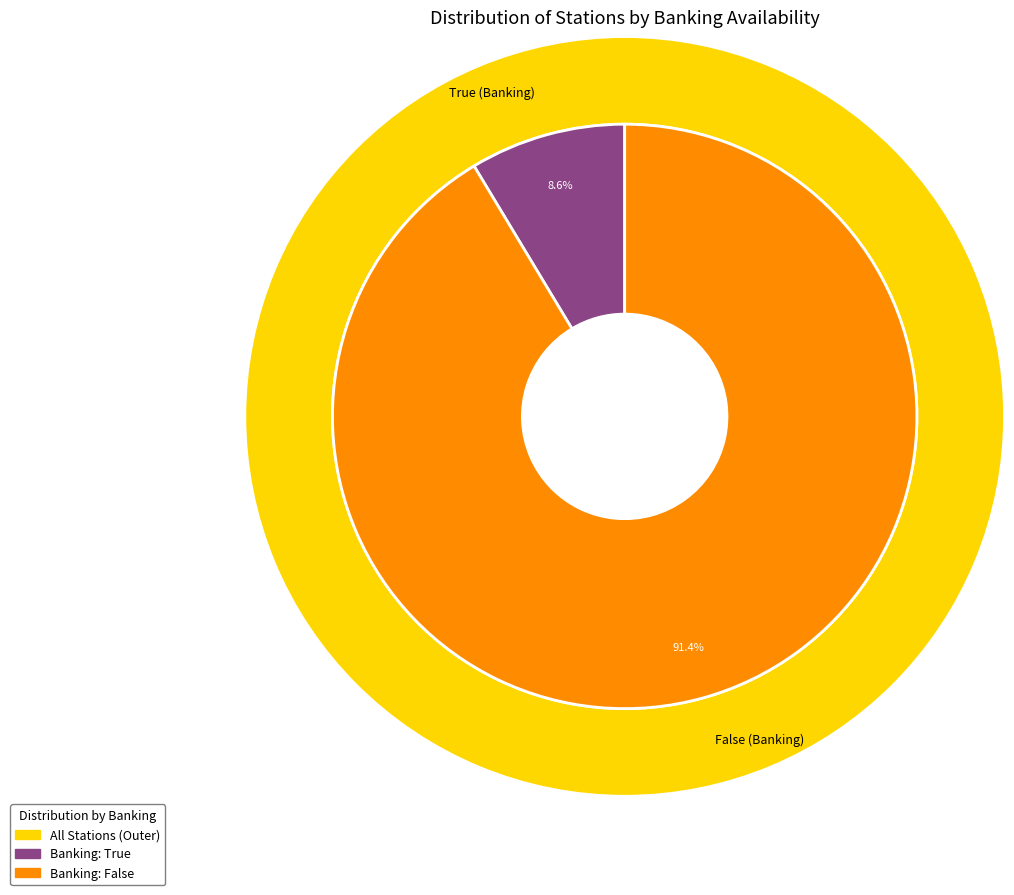

Approximately how many times larger is the value at True compared to False?

0.1